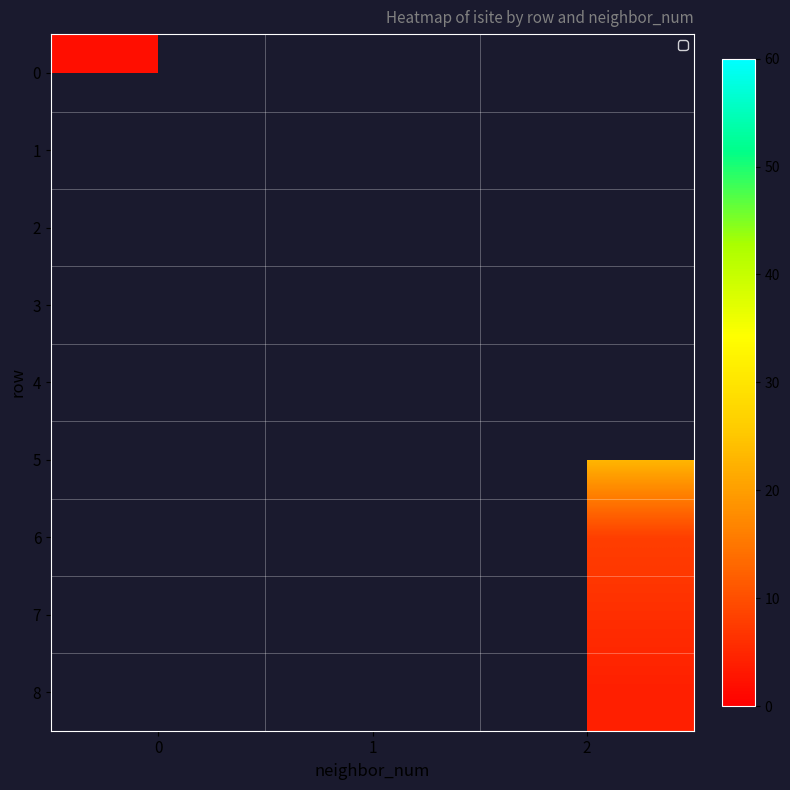

Between 1 and 2, which is larger?

2